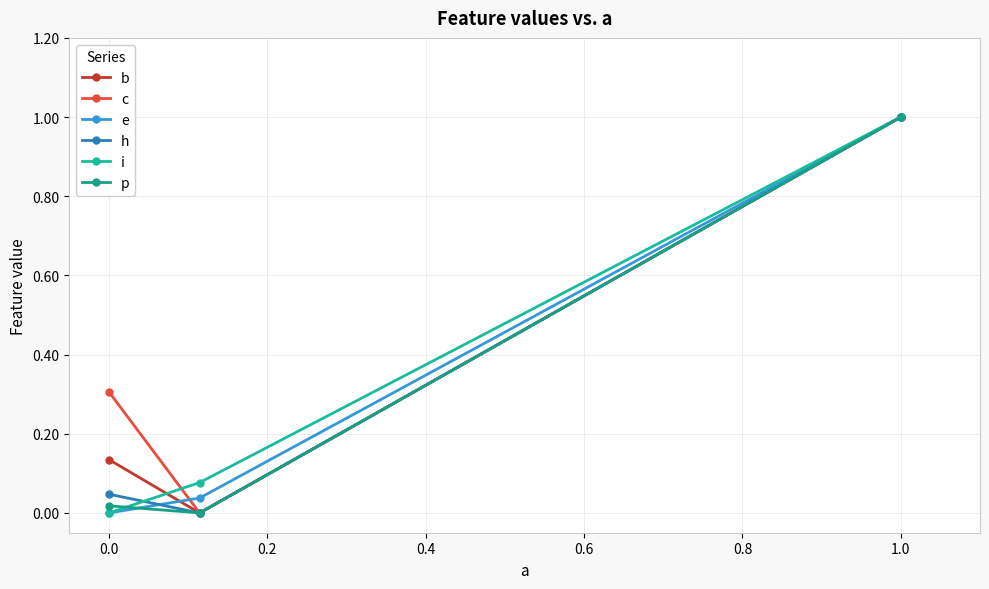

Is this an area chart (filled region under the line)?

No